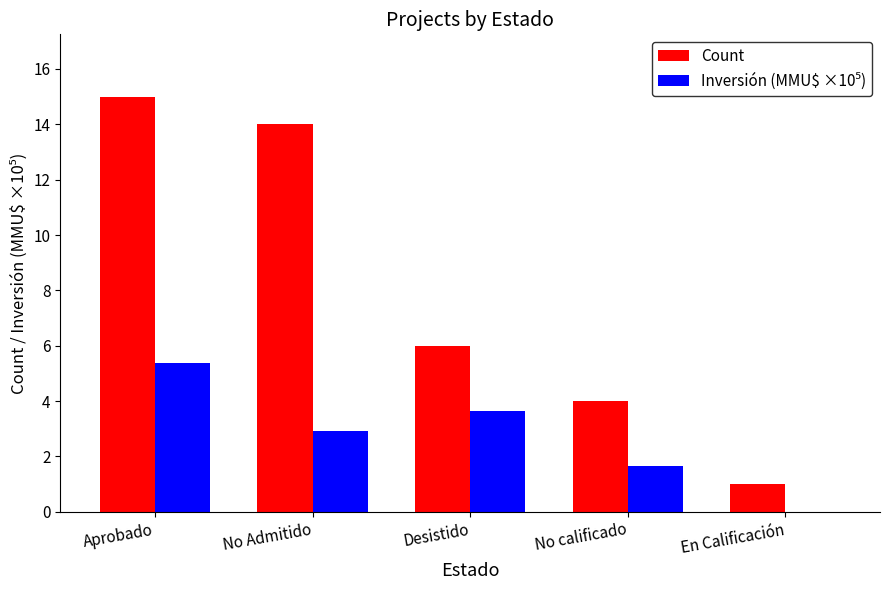

Which series has the largest total across all categories?

Count